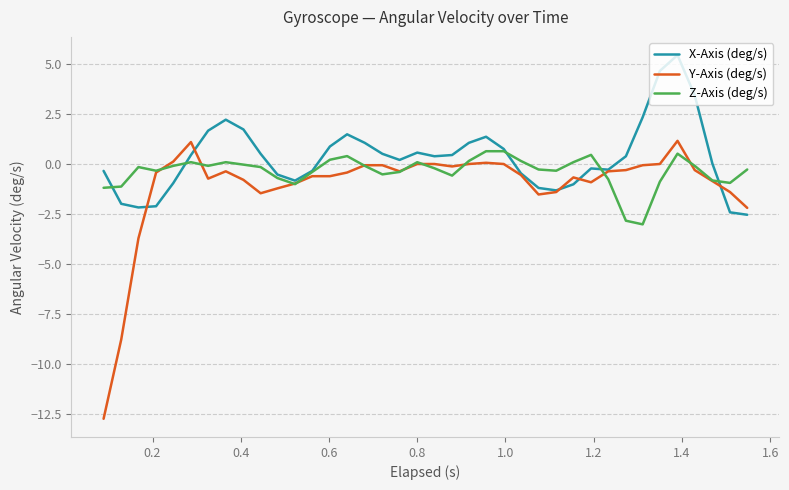

Which series has the largest range (max minus min)?

Y-Axis (deg/s)